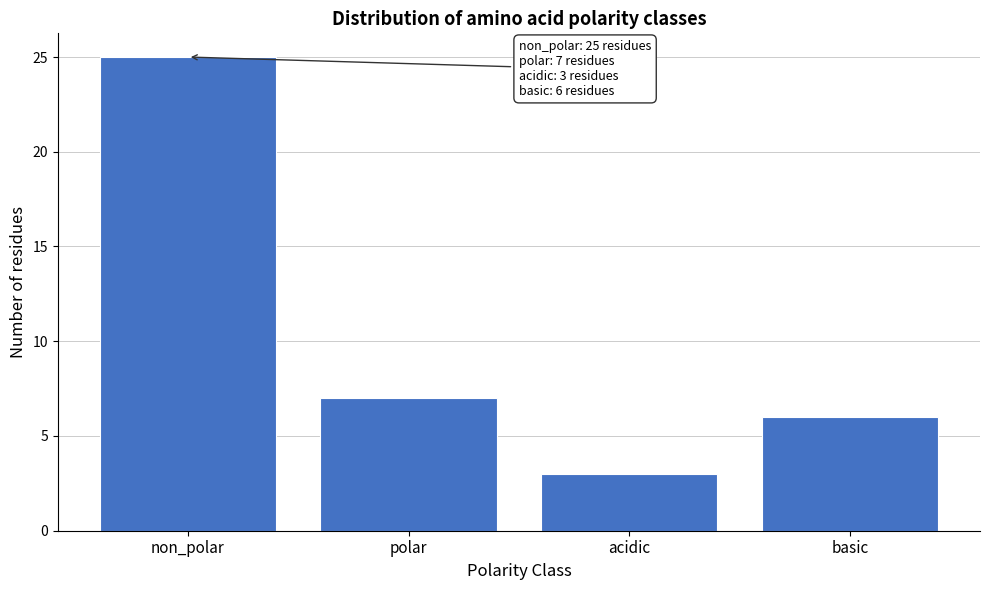

Reading left to right, list all the values displayed in this chart.

25	7	3	6